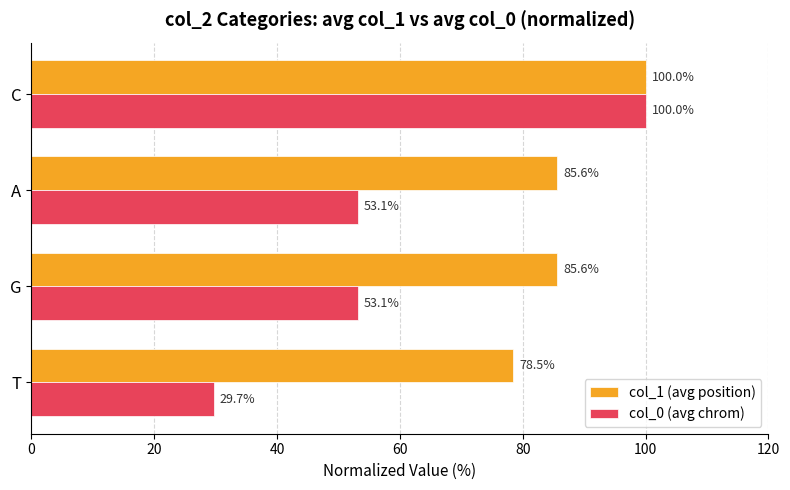

What is the approximate value of col_0 (avg chrom) at G?

53.1